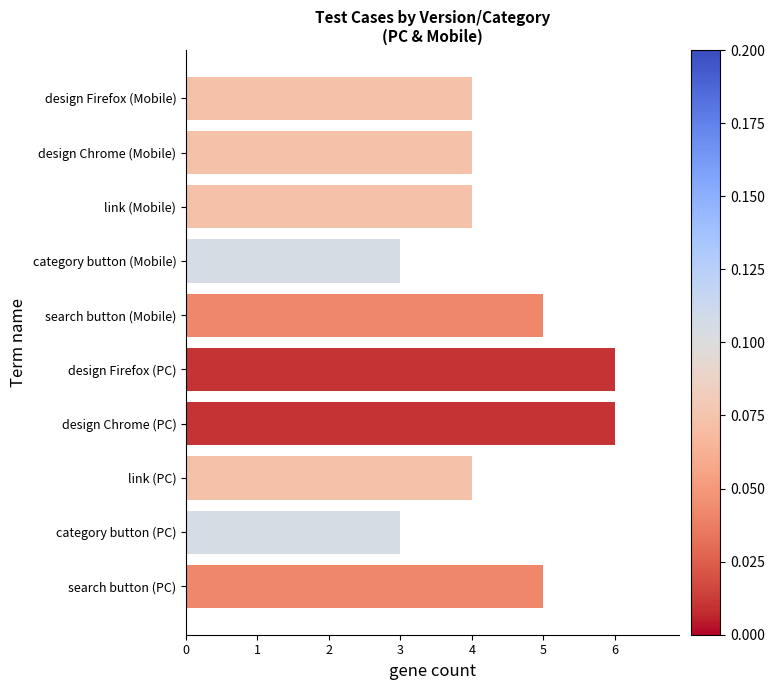

Reading top to bottom, what are all the values shown in this chart?

design Firefox (Mobile)=4	design Chrome (Mobile)=4	link (Mobile)=4	category button (Mobile)=3	search button (Mobile)=5	design Firefox (PC)=6	design Chrome (PC)=6	link (PC)=4	category button (PC)=3	search button (PC)=5